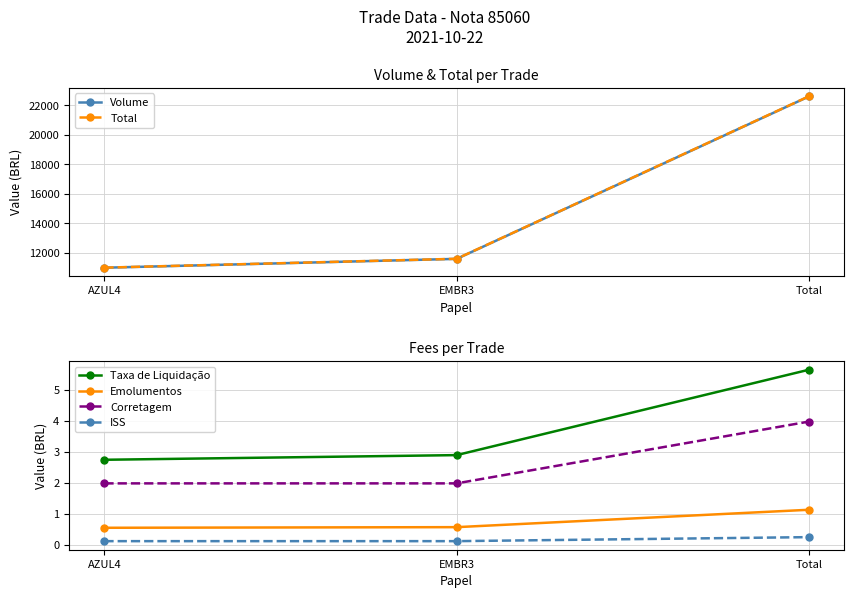

Is it true that Volume equals 11000.0 at AZUL4?

True